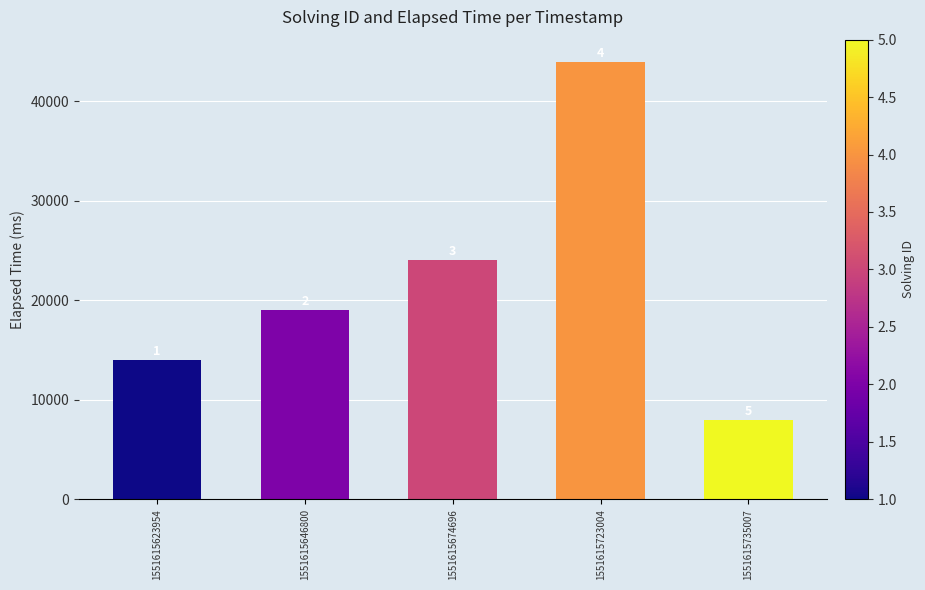

How many bars are there in total?

5